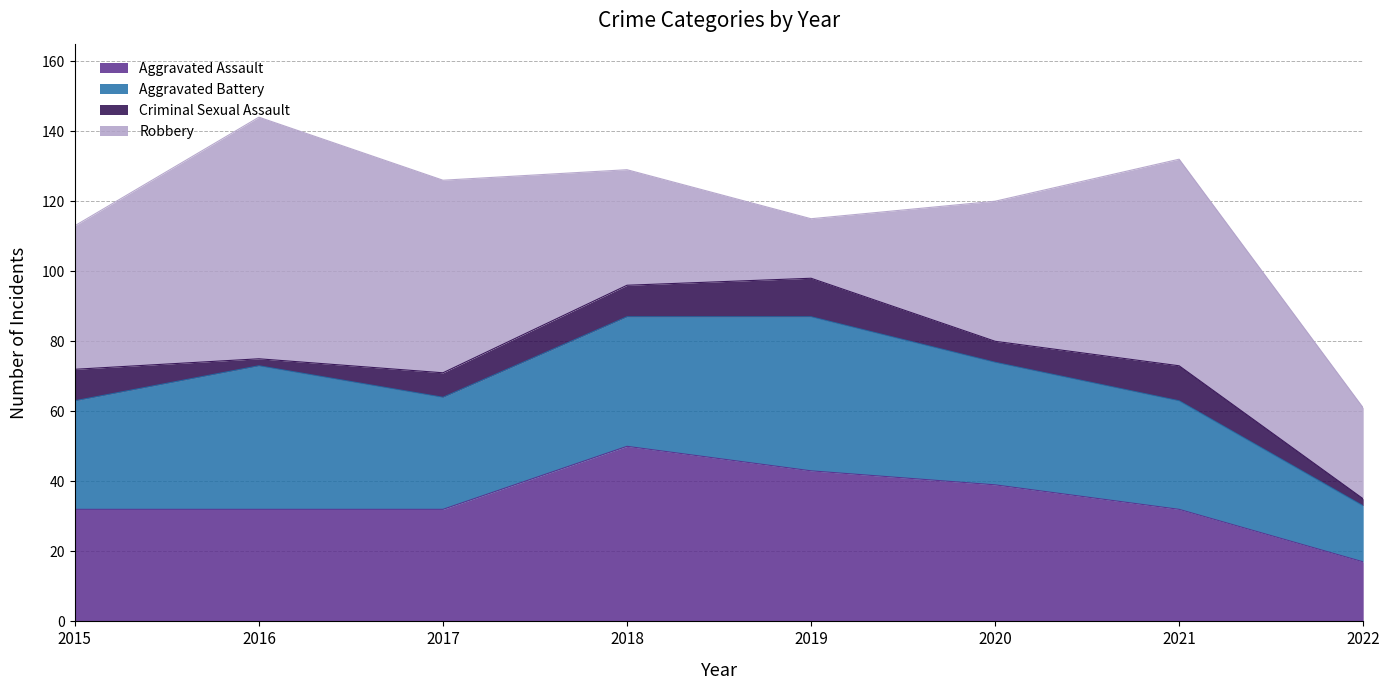

Which label corresponds to the largest value in the chart?

2016